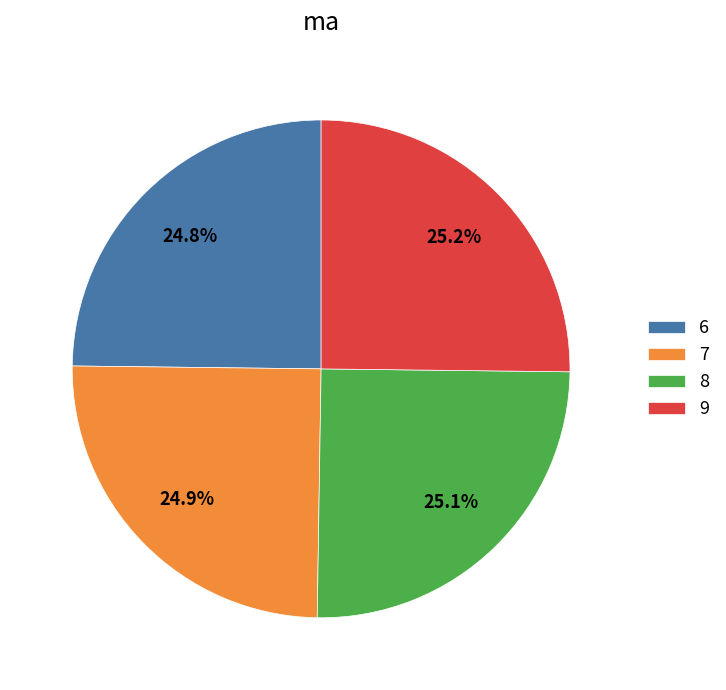

What percentage is NOT represented by 9?

74.8%